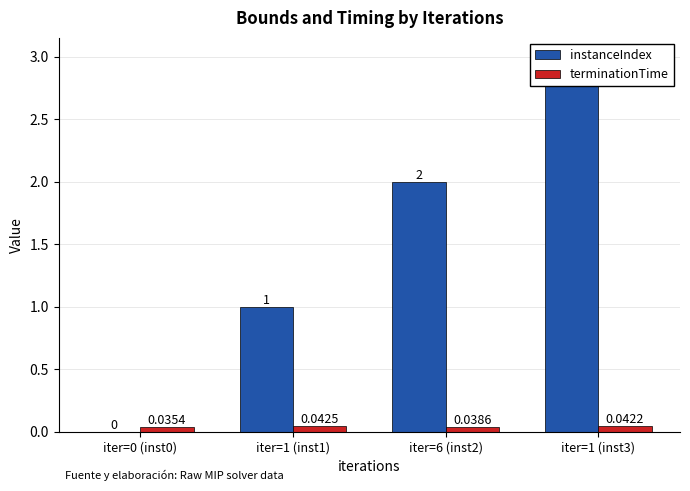

What is the difference between the instanceIndex values at iter=0 (inst0) and iter=1 (inst1)?

1.0